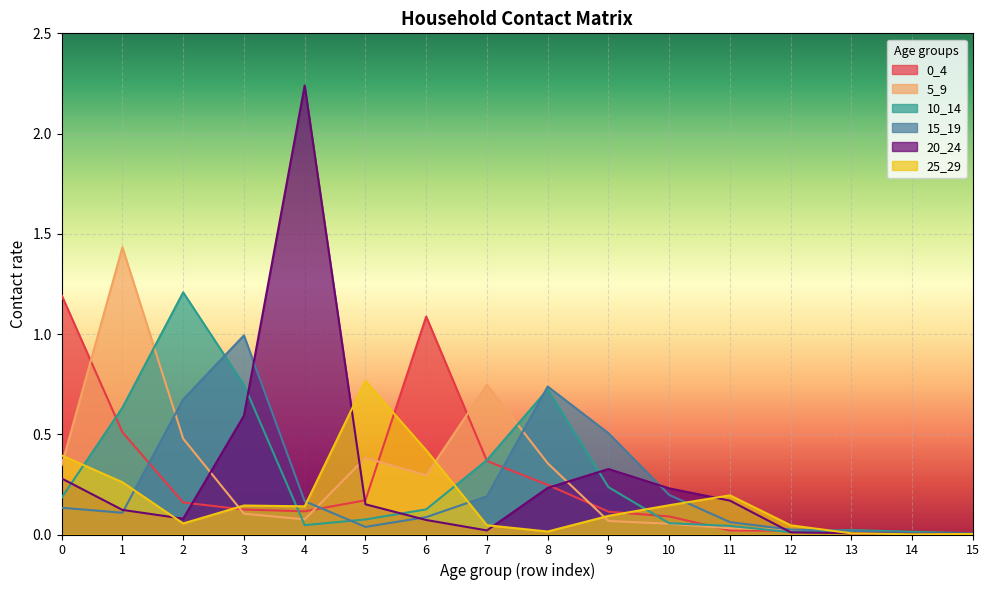

What are all the series names shown in the legend?

0_4, 5_9, 10_14, 15_19, 20_24, 25_29